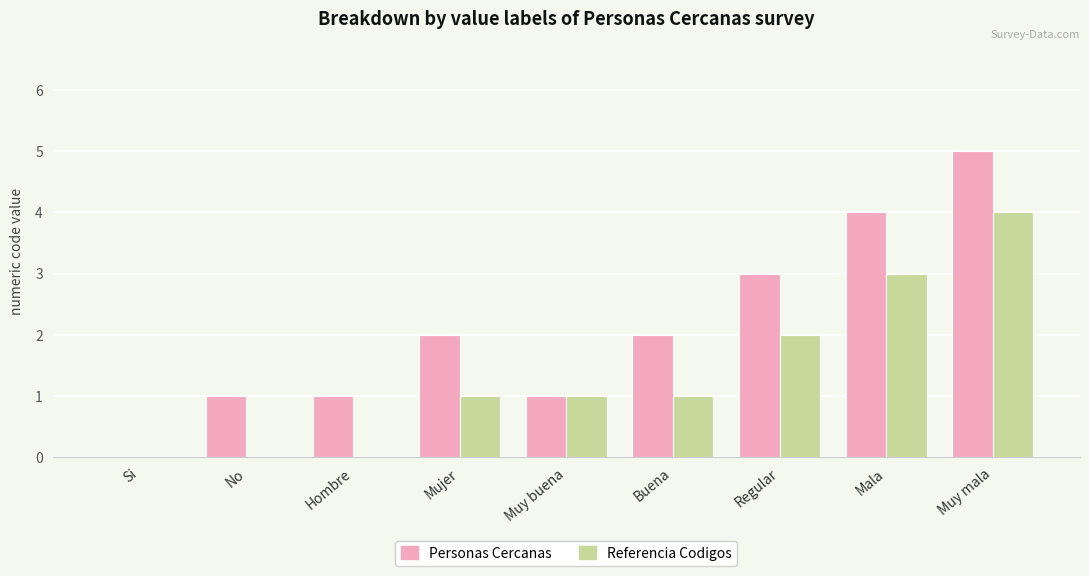

Between Si and Regular, which series saw the biggest shift?

Personas Cercanas